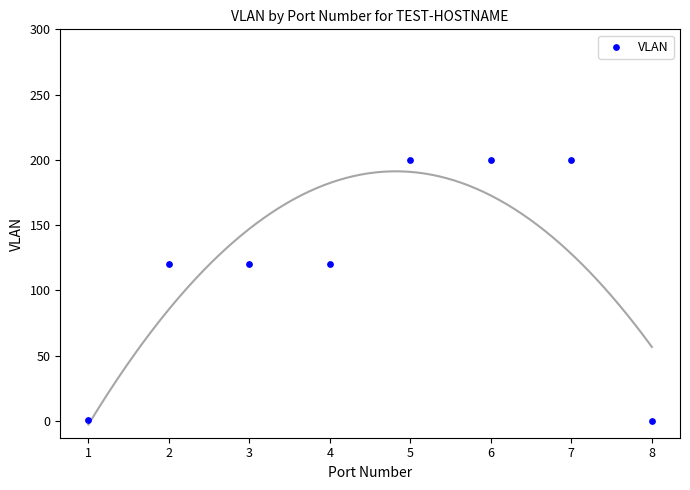

What is the range of X values (max minus min)?

7